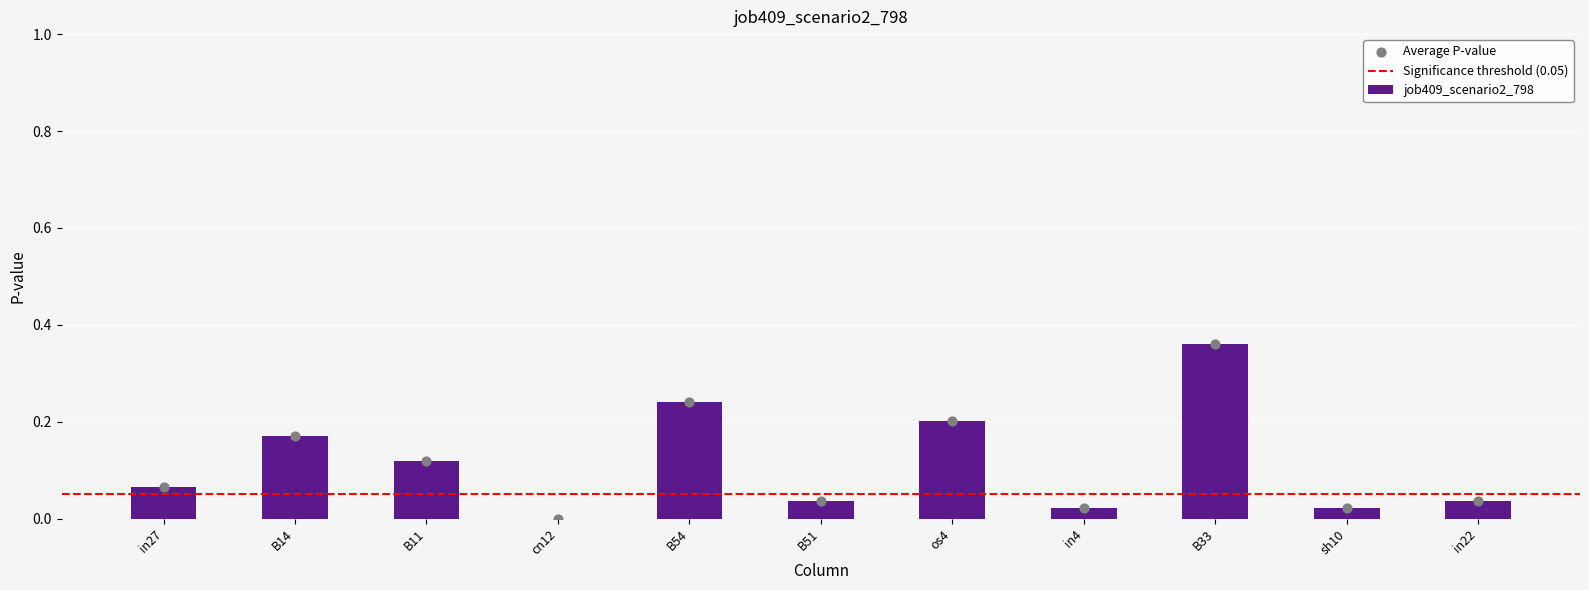

Between os4 and cn12, which is larger?

os4